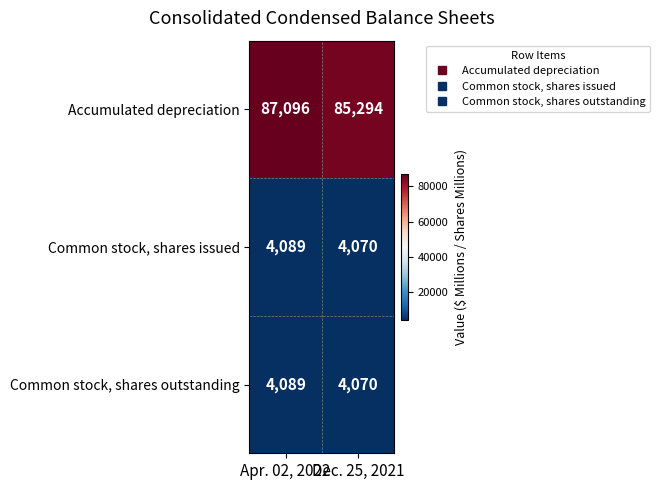

At which label does Common stock, shares outstanding reach its minimum?

Dec. 25, 2021